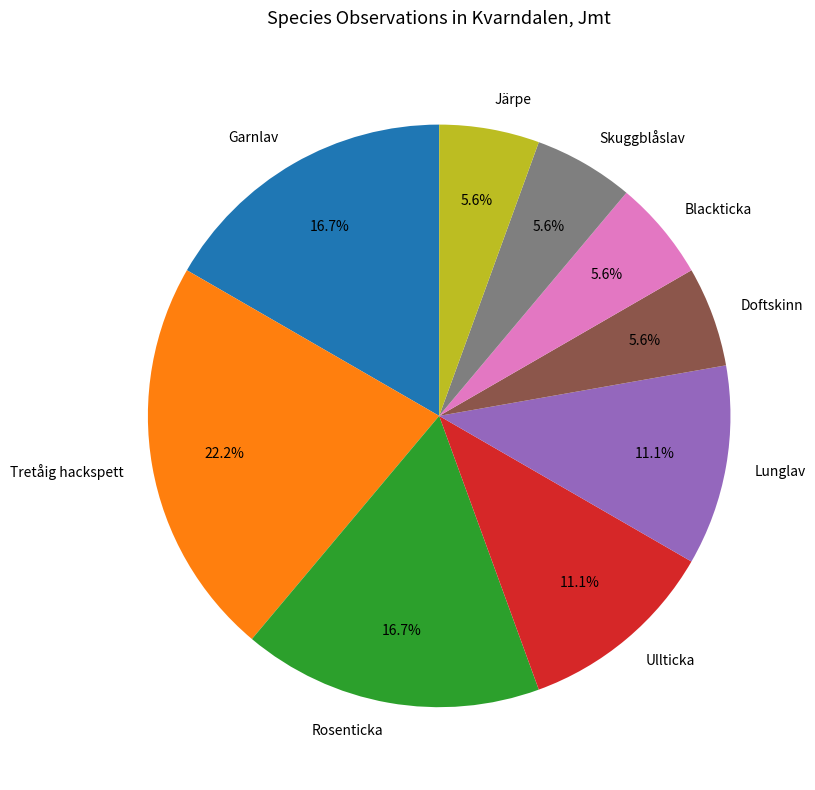

Is Rosenticka the majority of the pie?

No